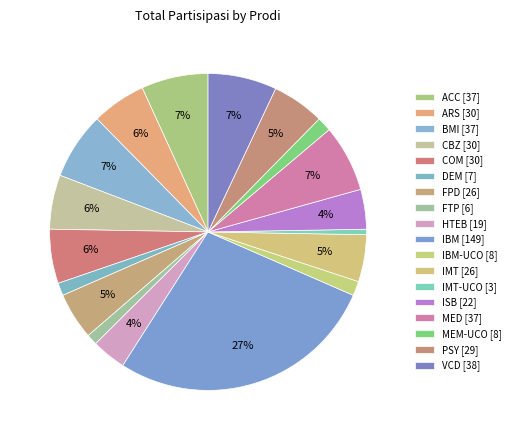

Which category has the smallest portion of the pie?

IMT-UCO